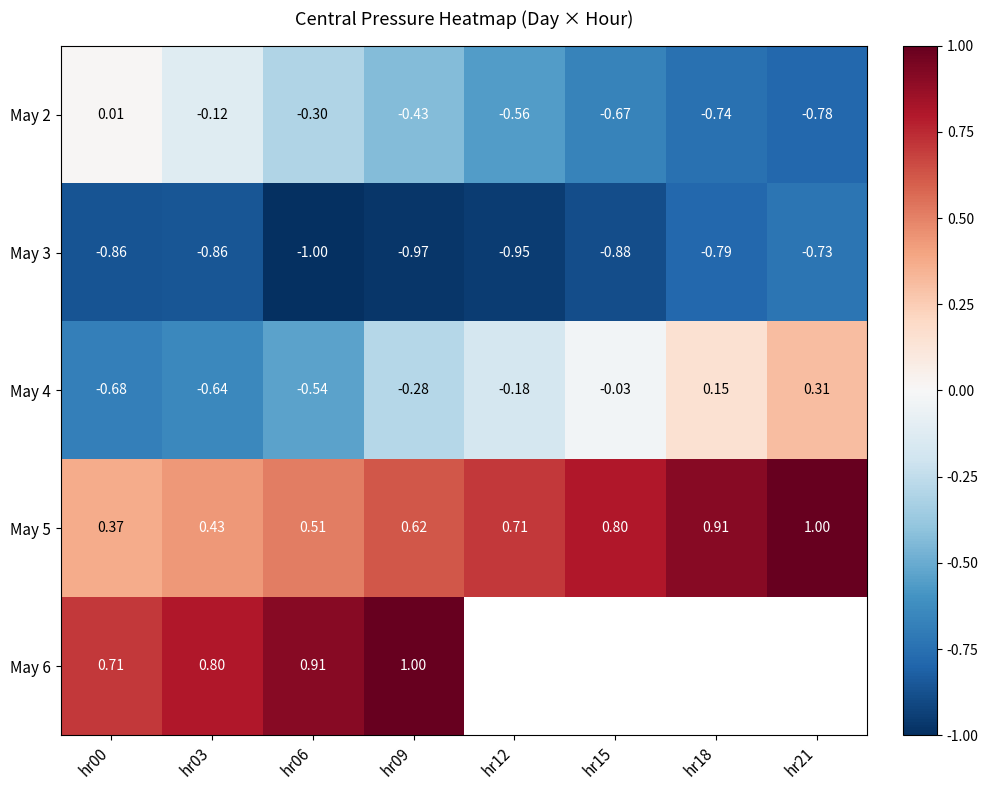

Is the value of May 5 at hr00 greater than the value of May 6 at hr03?

No